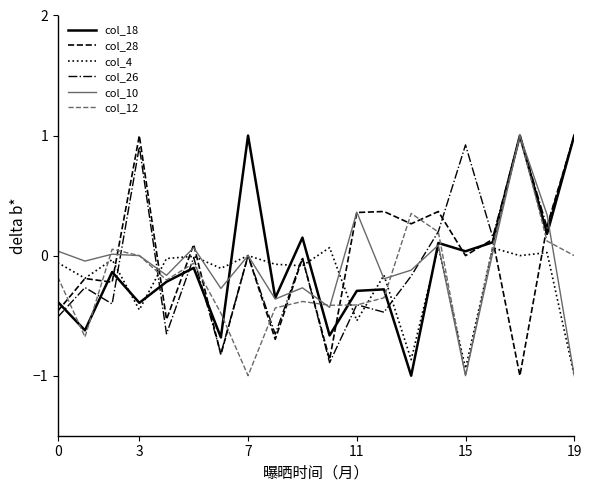

How many times do col_12 and col_28 cross each other?

15